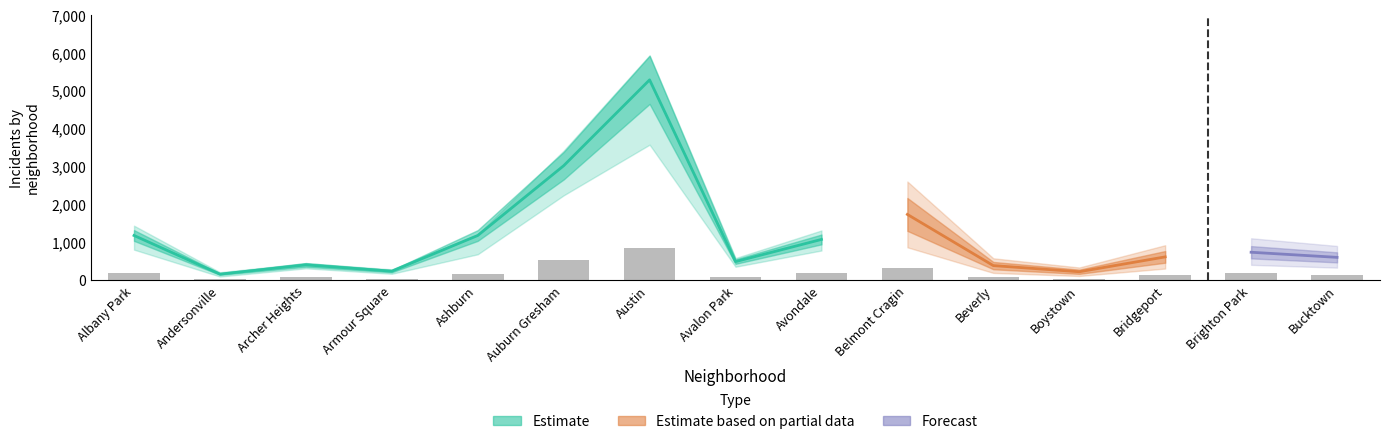

Are the bars grouped side by side (vs. stacked)?

Yes